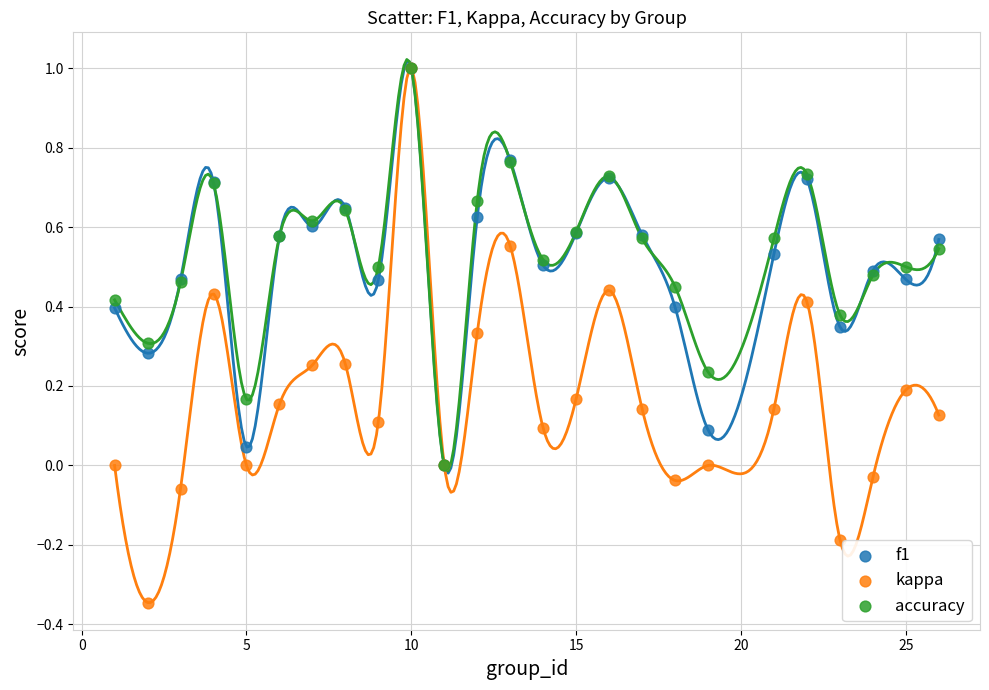

Which series reaches the minimum Y coordinate?

kappa